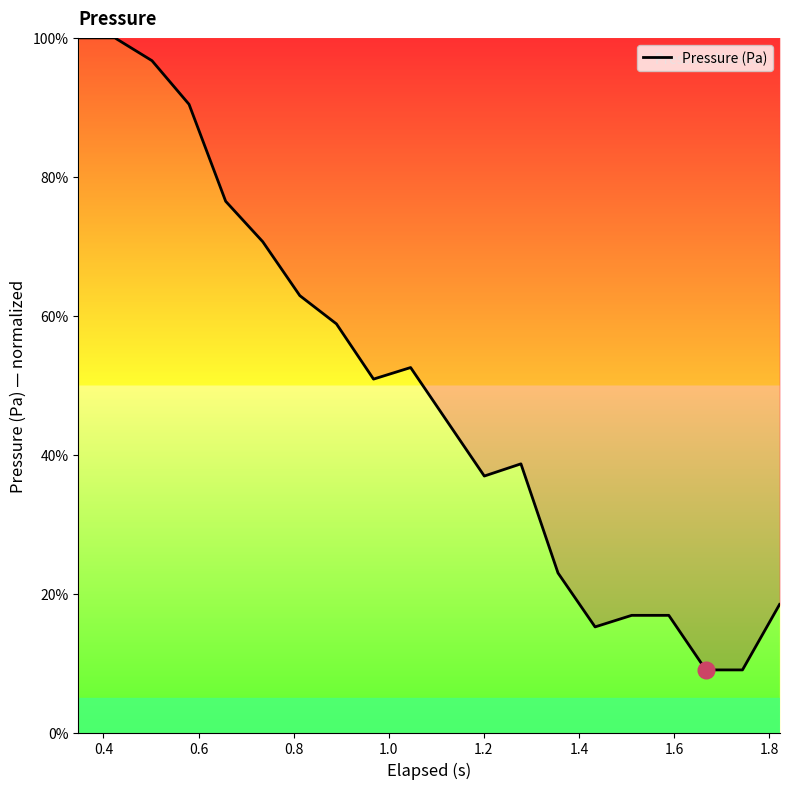

What is the difference between the maximum and minimum values?

91.0